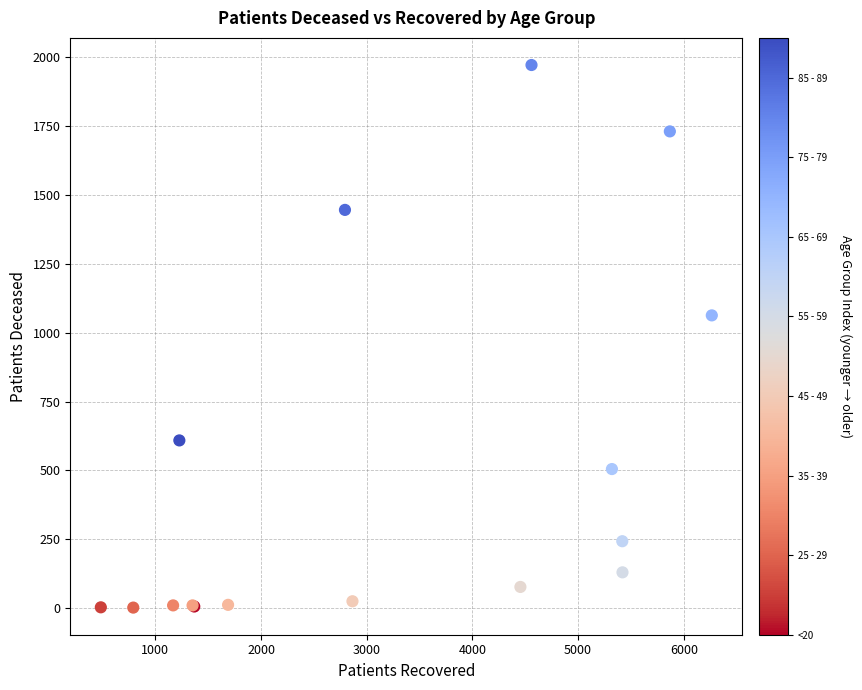

What Y value in the scatter plot is closest to 987?

1063